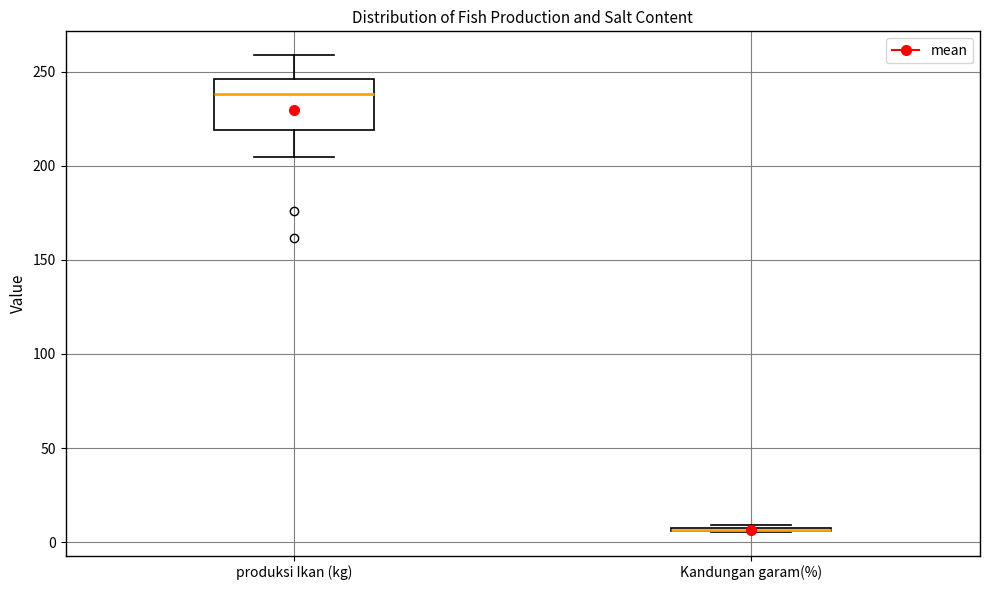

Reading left to right, read every box against the y-axis: the position of its median line, the range the box covers, and the ends of its whiskers. The values are not printed on the chart, so give them approximately, as read against the axis.

produksi Ikan (kg): median 240, box 220 to 245, whiskers 205 to 260
Kandungan garam(%): box collapsed to a line at 5, whiskers 5 to 10